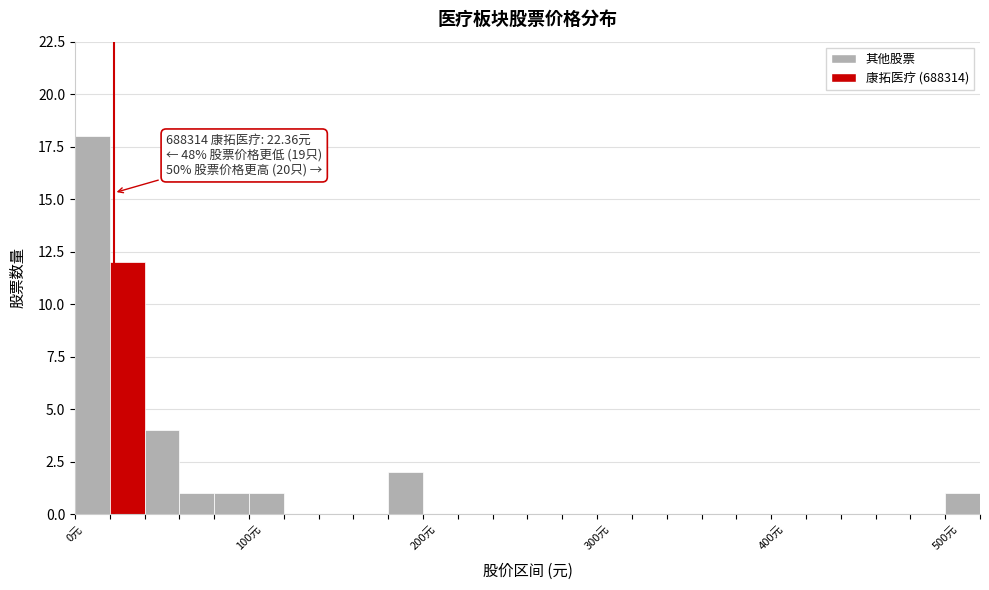

Read against the x-axis, roughly where is the centre of the tallest bar?

10